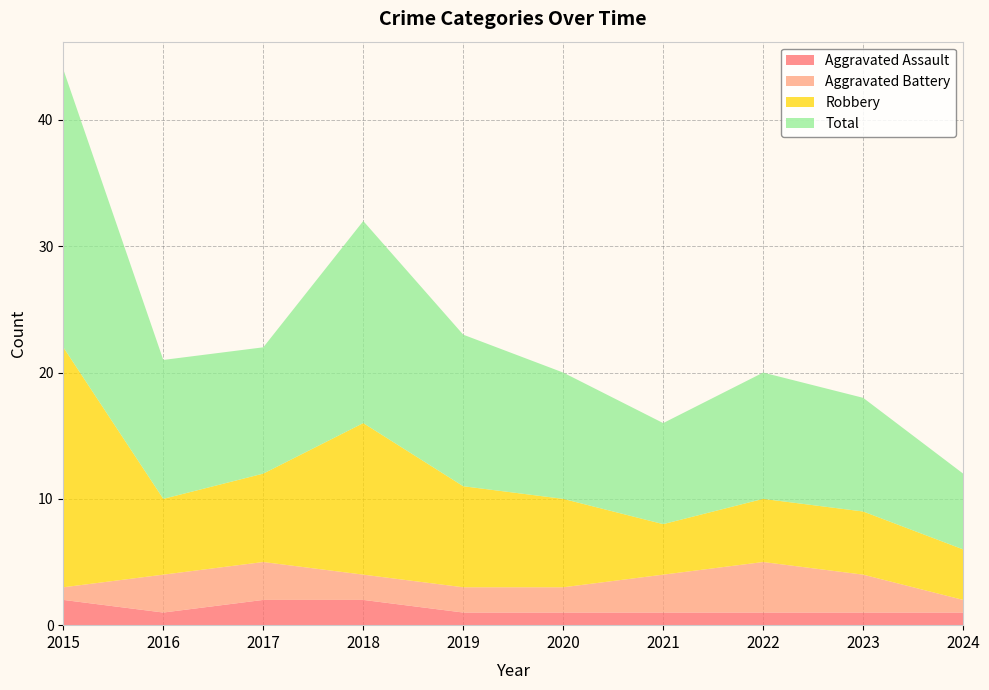

Reading left to right, list all the values displayed in this chart.

Aggravated Assault: 2015=2	2016=1	2017=2	2018=2	2019=1	2020=1	2021=1	2022=1	2023=1	2024=1
Aggravated Battery: 2015=1	2016=3	2017=3	2018=2	2019=2	2020=2	2021=3	2022=4	2023=3	2024=1
Robbery: 2015=19	2016=6	2017=7	2018=12	2019=8	2020=7	2021=4	2022=5	2023=5	2024=4
Total: 2015=22	2016=11	2017=10	2018=16	2019=12	2020=10	2021=8	2022=10	2023=9	2024=6